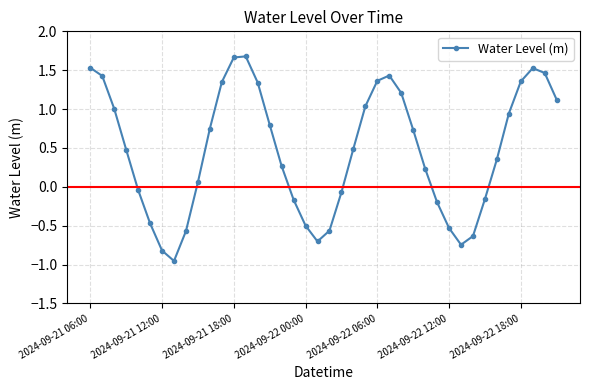

What is the difference between the maximum and minimum values?

2.6